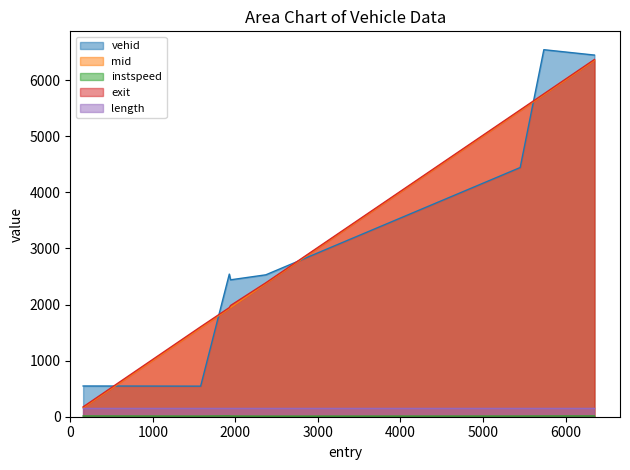

Which series has the widest spread of values?

exit